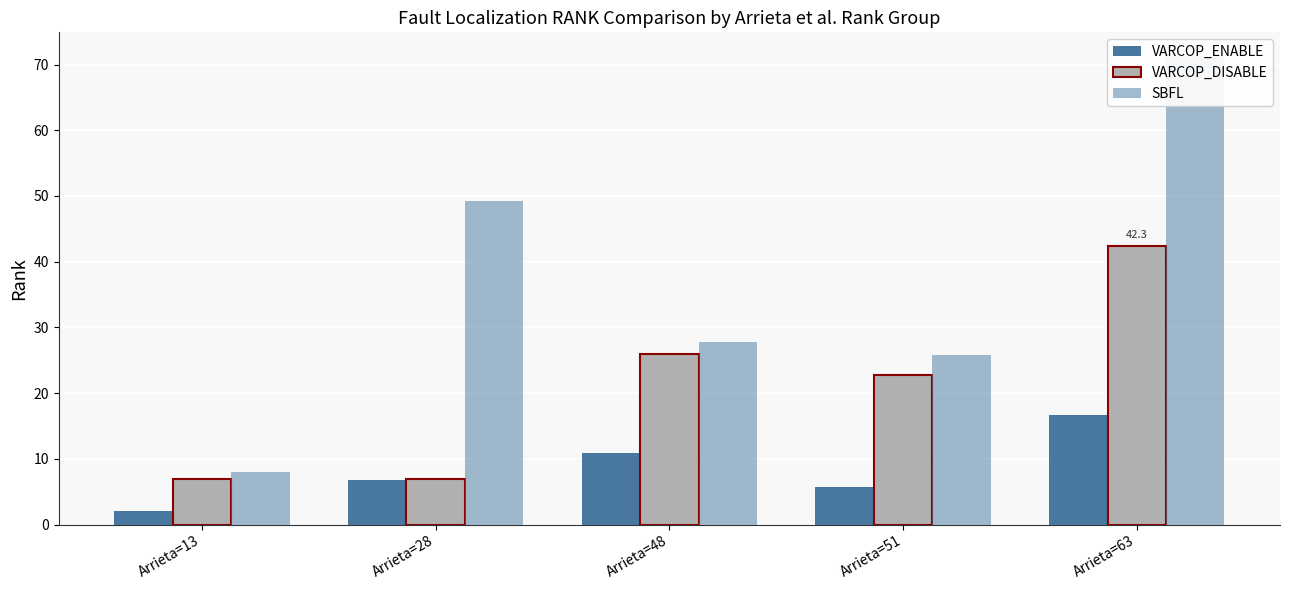

Rank the categories by SBFL value from highest to lowest.

Arrieta=63, Arrieta=28, Arrieta=48, Arrieta=51, Arrieta=13